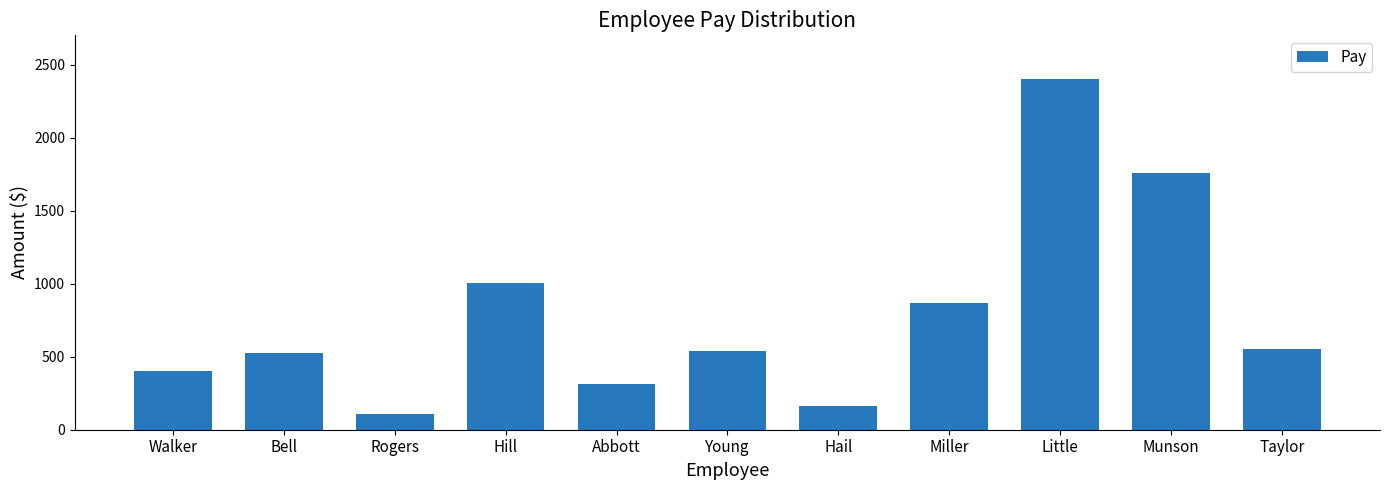

What is the sum of all values?

8635.0